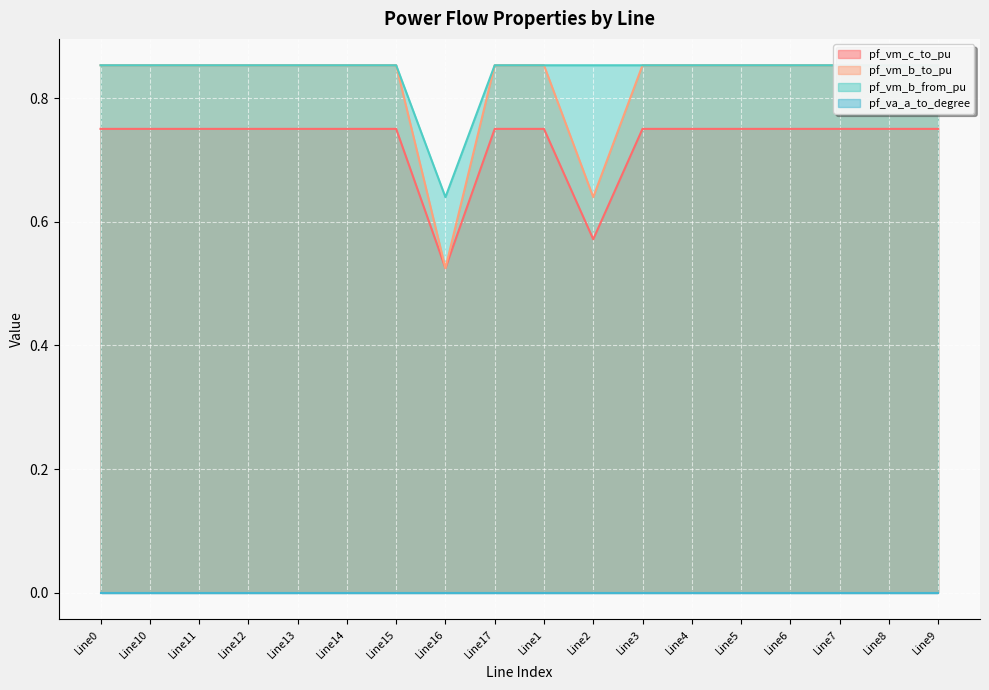

Is the value of pf_vm_c_to_pu at Line7 greater than the value of pf_vm_b_to_pu at Line2?

Yes